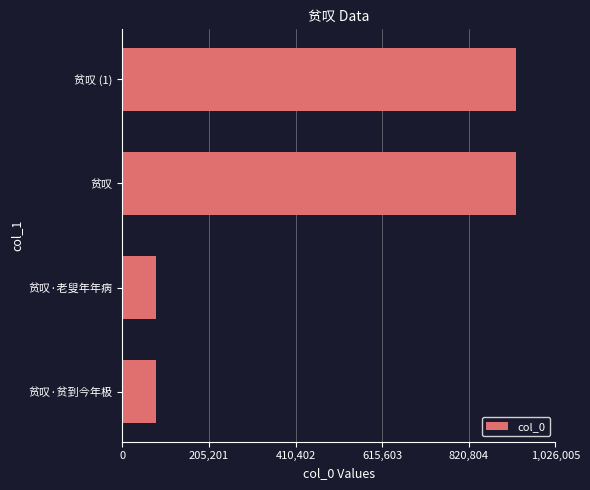

The value at 贫叹 is 932732. True or false?

True